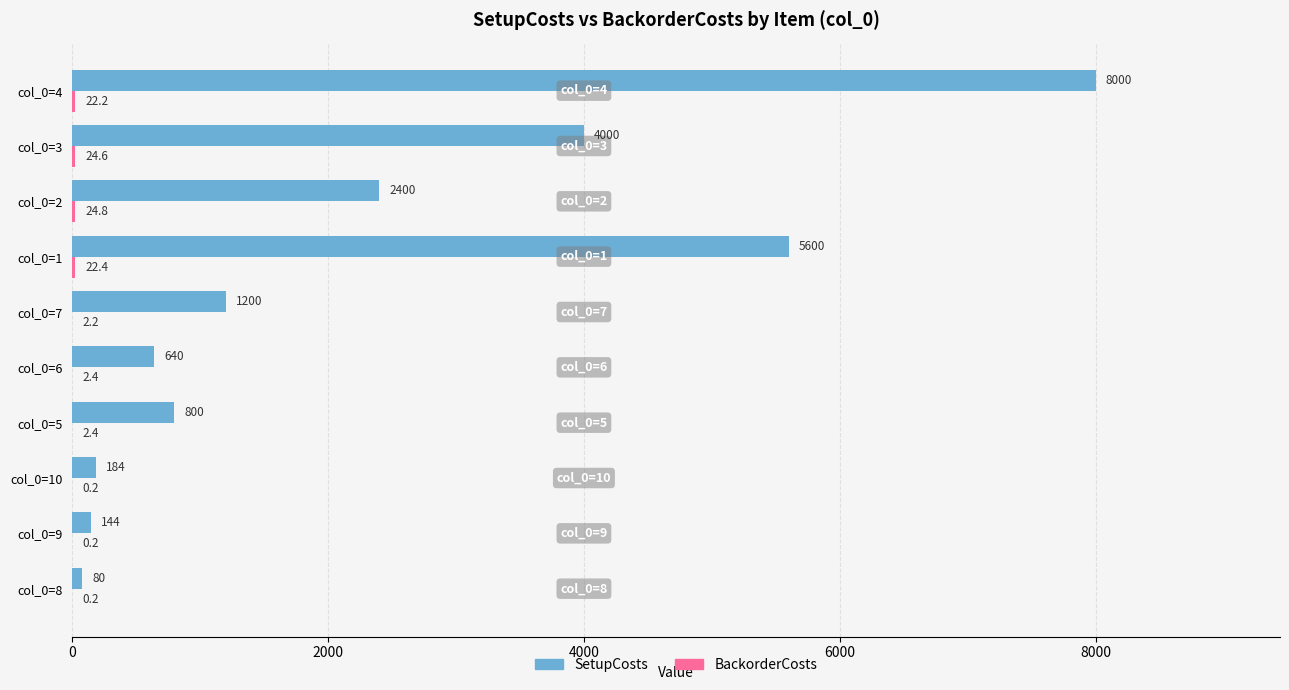

Which series changed the most between col_0=3 and col_0=4?

SetupCosts